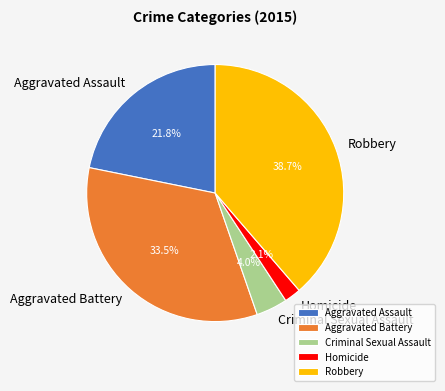

How many slices are in this pie chart?

5